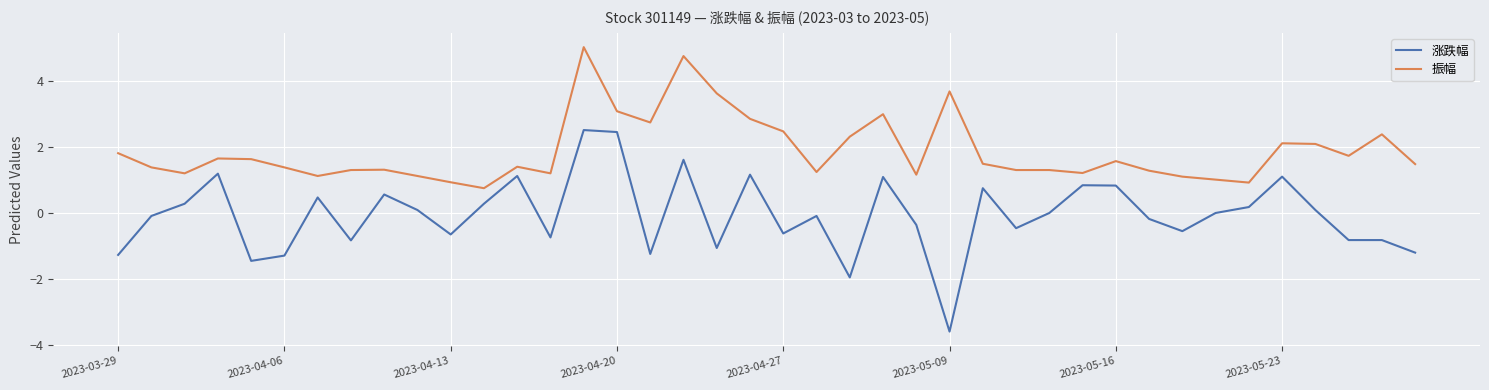

Which series has the largest total across all categories?

振幅